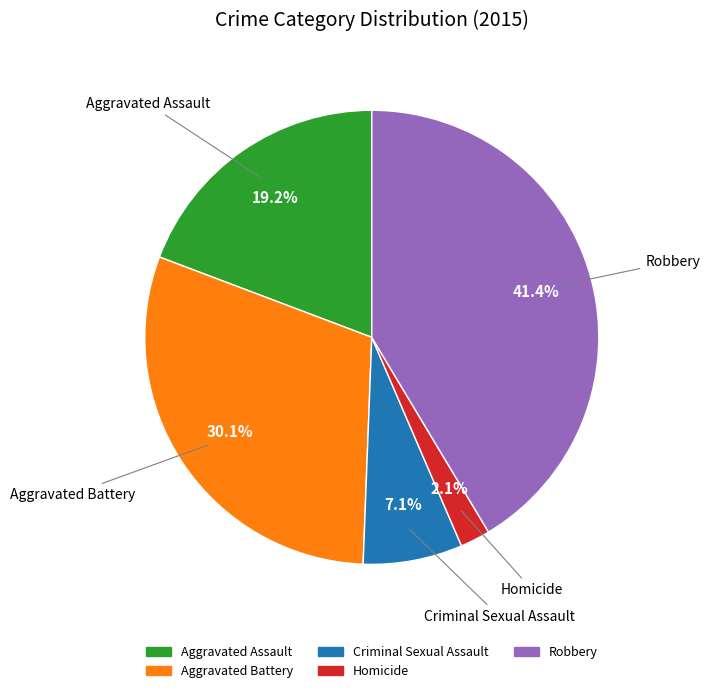

Between Aggravated Assault and Criminal Sexual Assault, which is larger?

Aggravated Assault